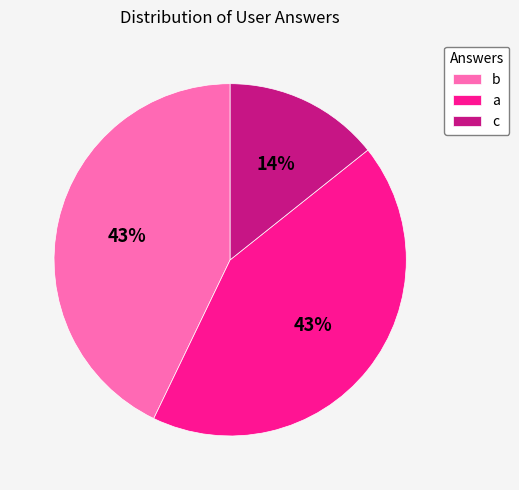

What percentage is the b slice, to the nearest percent?

43%